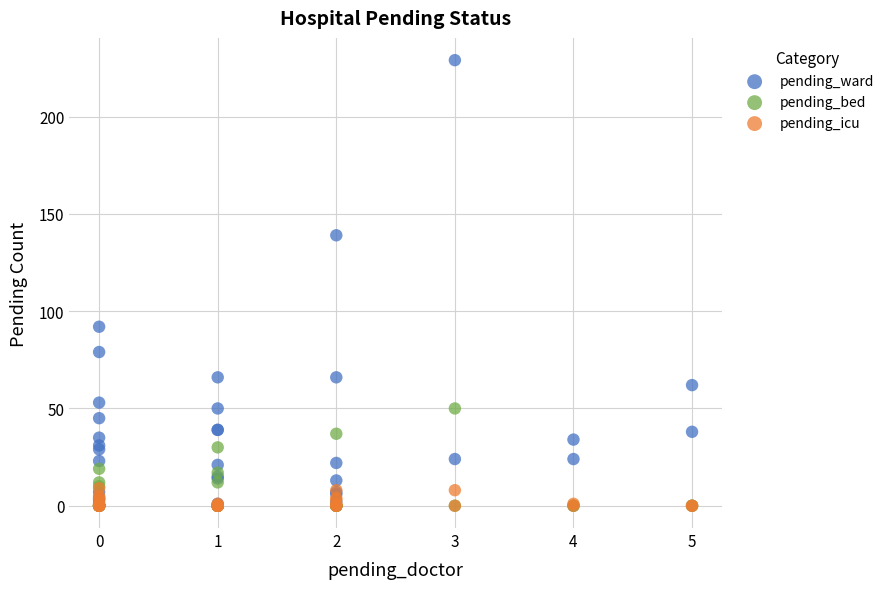

Across all series, what Y value is closest to 114?

92